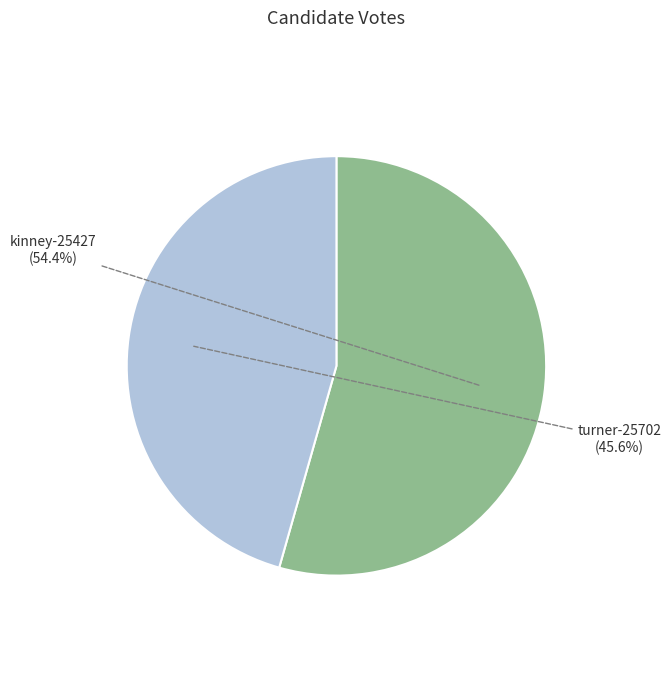

Which category has the biggest portion of the pie?

kinney-25427